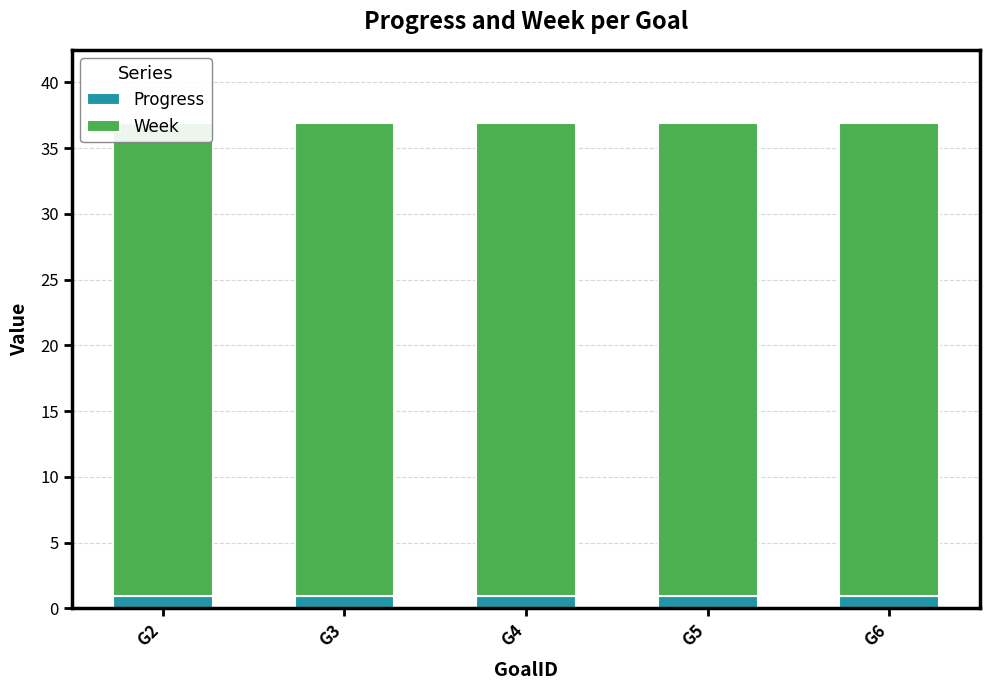

Which series has the largest total across all categories?

Week